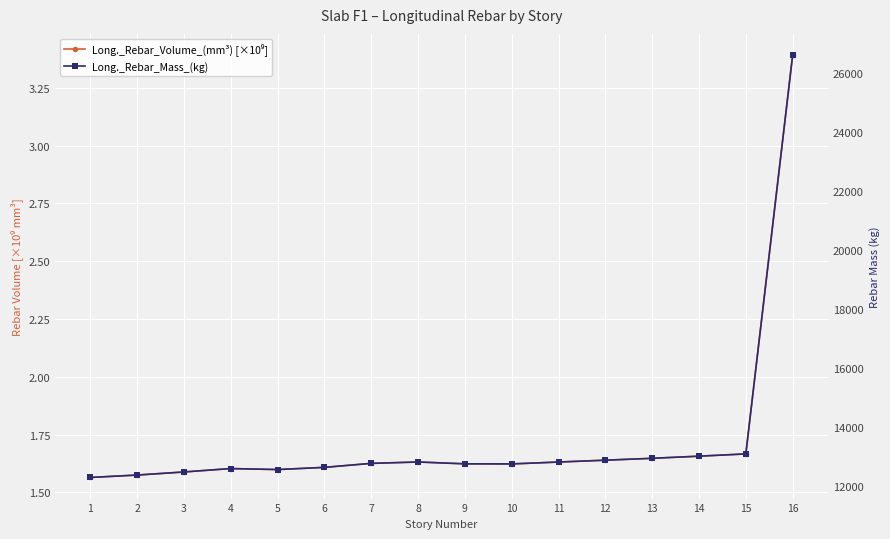

True or false: Long._Rebar_Volume_(mm³) [×10⁹] has a value of 0.4 at 4.

False